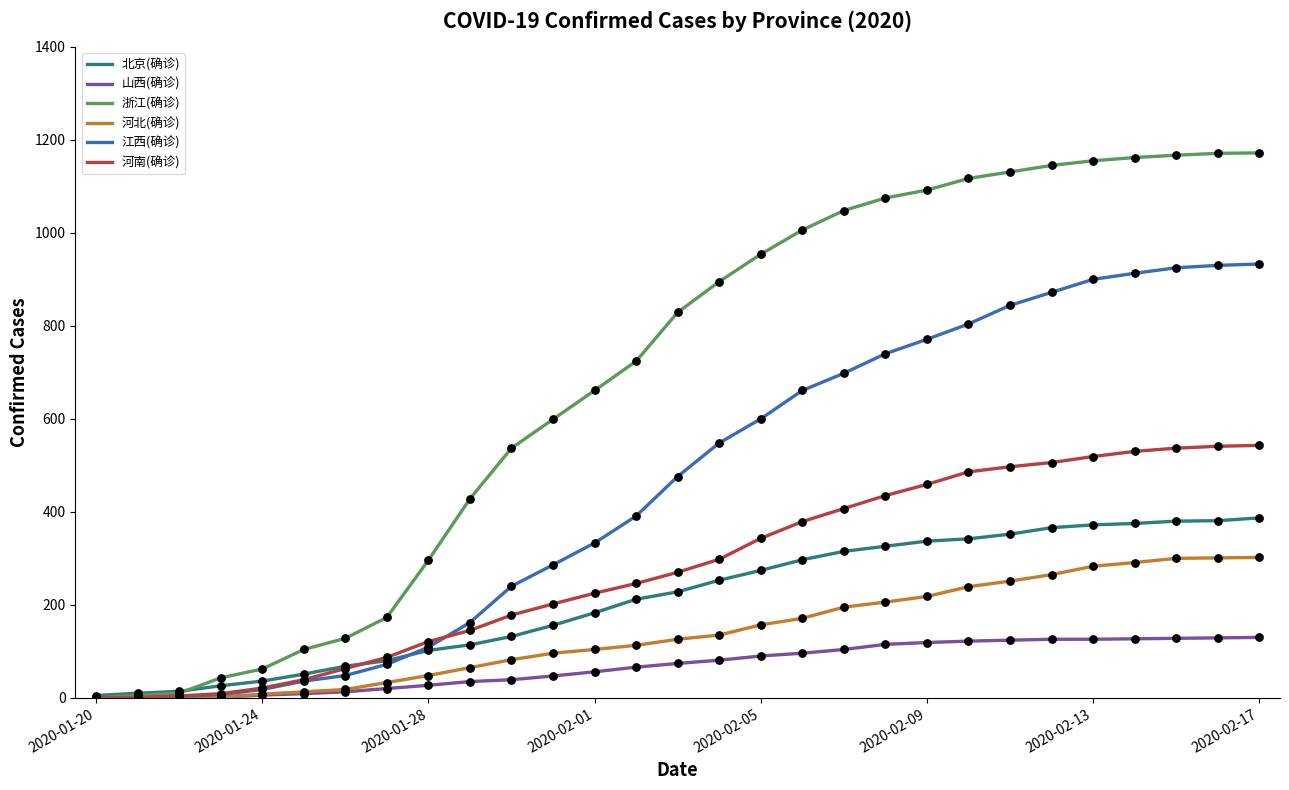

Which series has the largest range (max minus min)?

浙江(确诊)